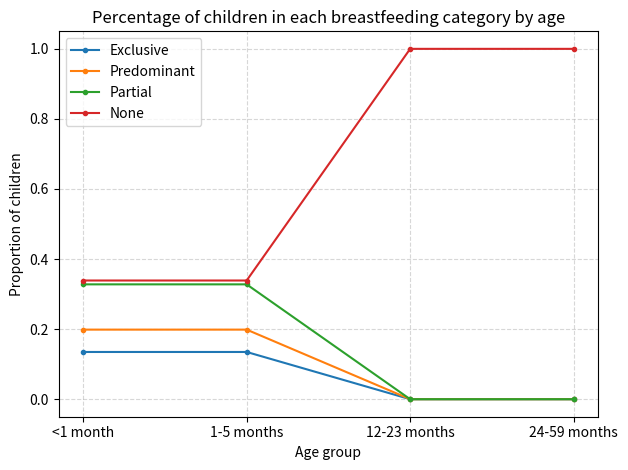

True or false: Partial has more than 2 points higher than both neighbors.

False